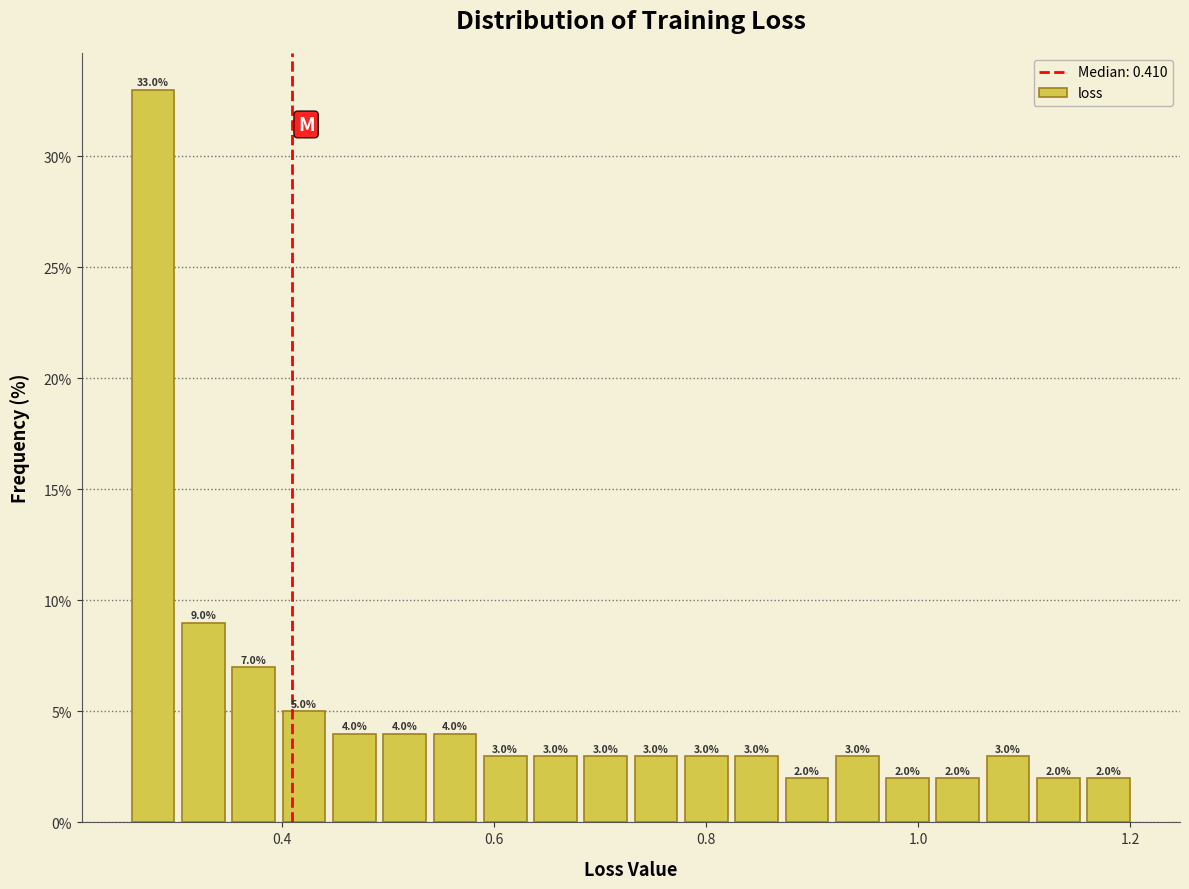

Read against the x-axis, roughly where is the centre of the tallest bar?

0.28